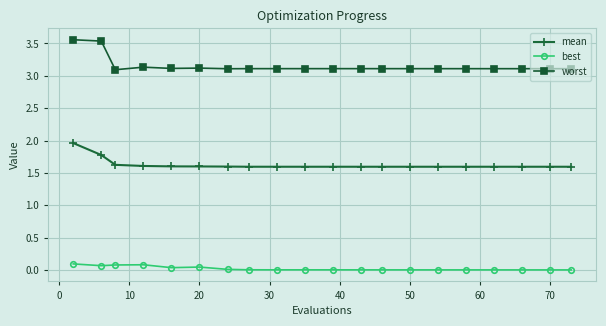

Count the worst values in the range 3 to 4.

20